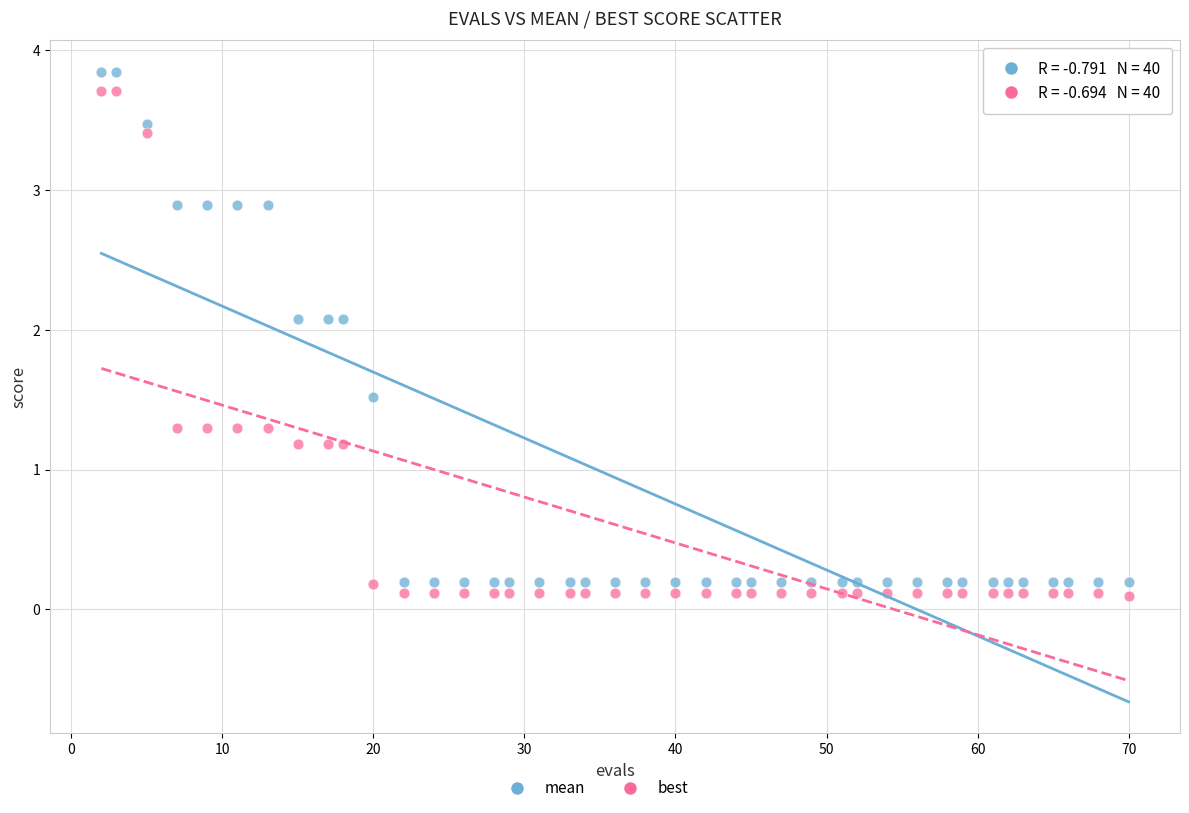

Which series contains the highest Y value?

mean